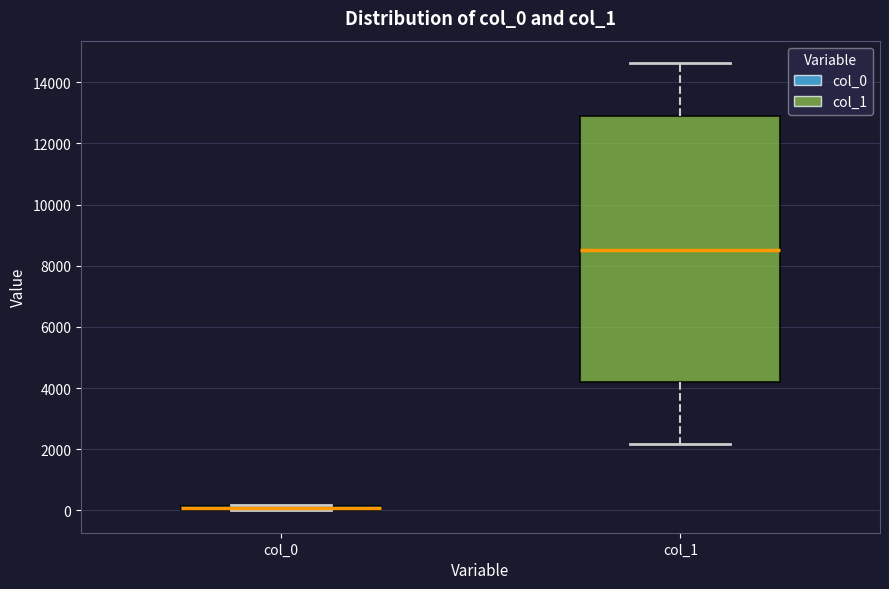

Which box has the highest median line?

col_1